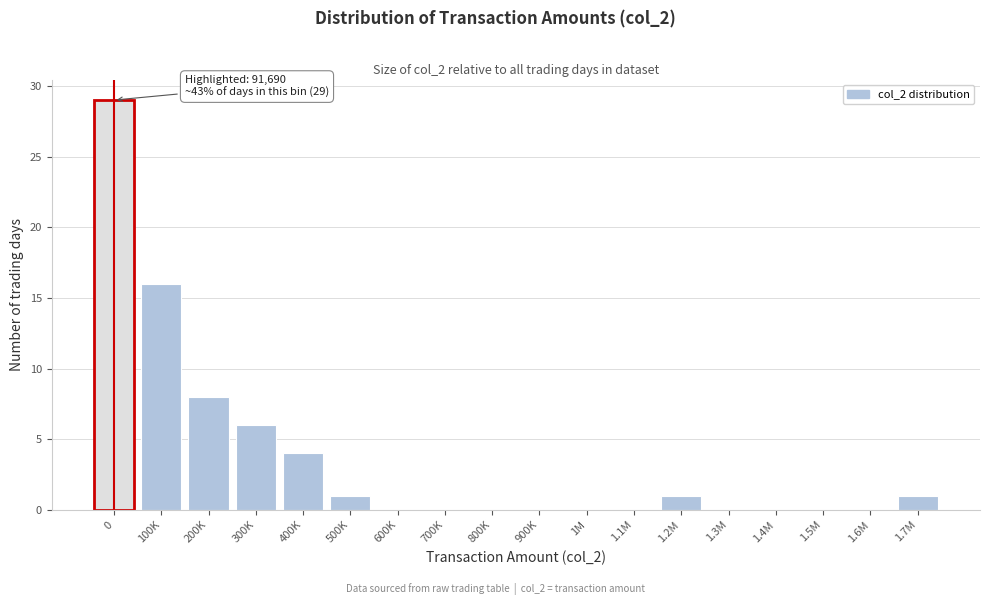

Reading left to right, list all the values displayed in this chart.

0=29	100K=16	200K=8	300K=6	400K=4	500K=1	600K=0	700K=0	800K=0	900K=0	1M=0	1.1M=0	1.2M=1	1.3M=0	1.4M=0	1.5M=0	1.6M=0	1.7M=1